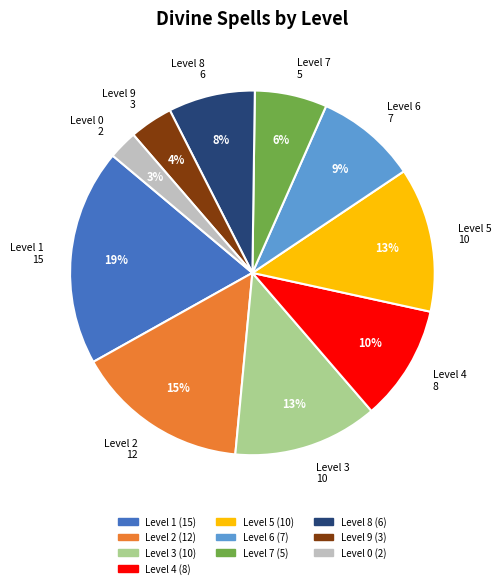

How many slices are in this pie chart?

10